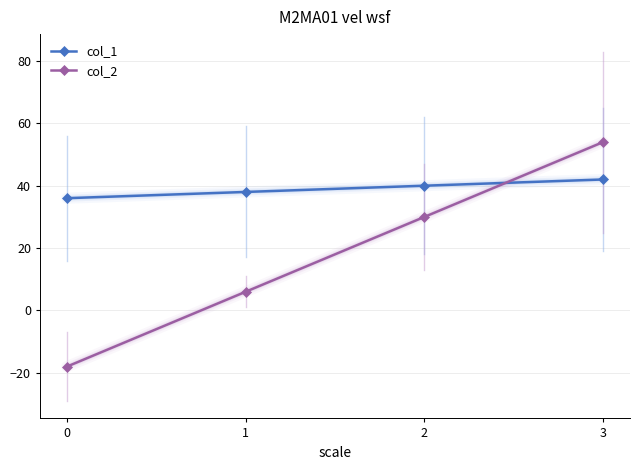

Reading left to right, transcribe all the data shown in this chart.

col_1: 0=36	1=38	2=40	3=42
col_2: 0=-18	1=6	2=30	3=54